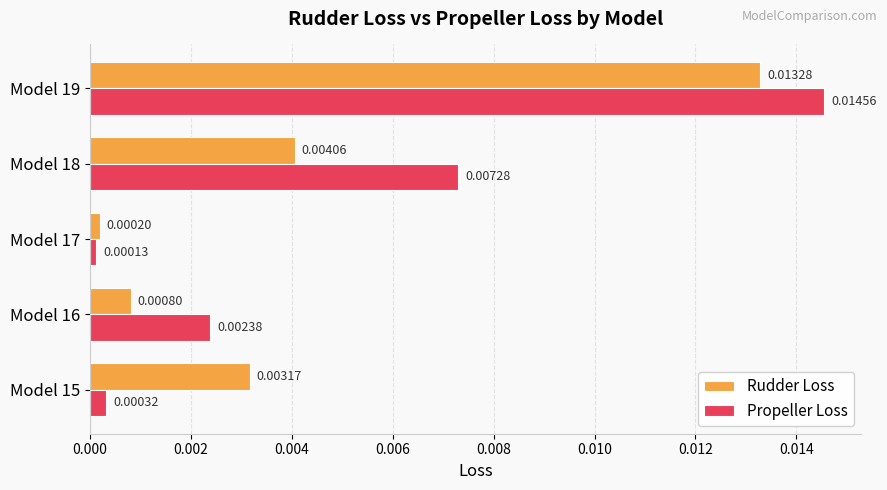

At which category is the sum across all series the highest?

Model 19